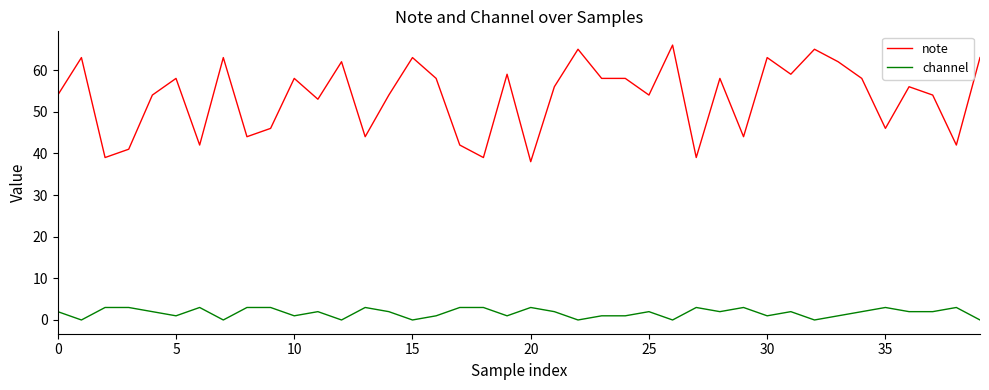

Rank the series by their maximum value, from highest to lowest.

note, channel